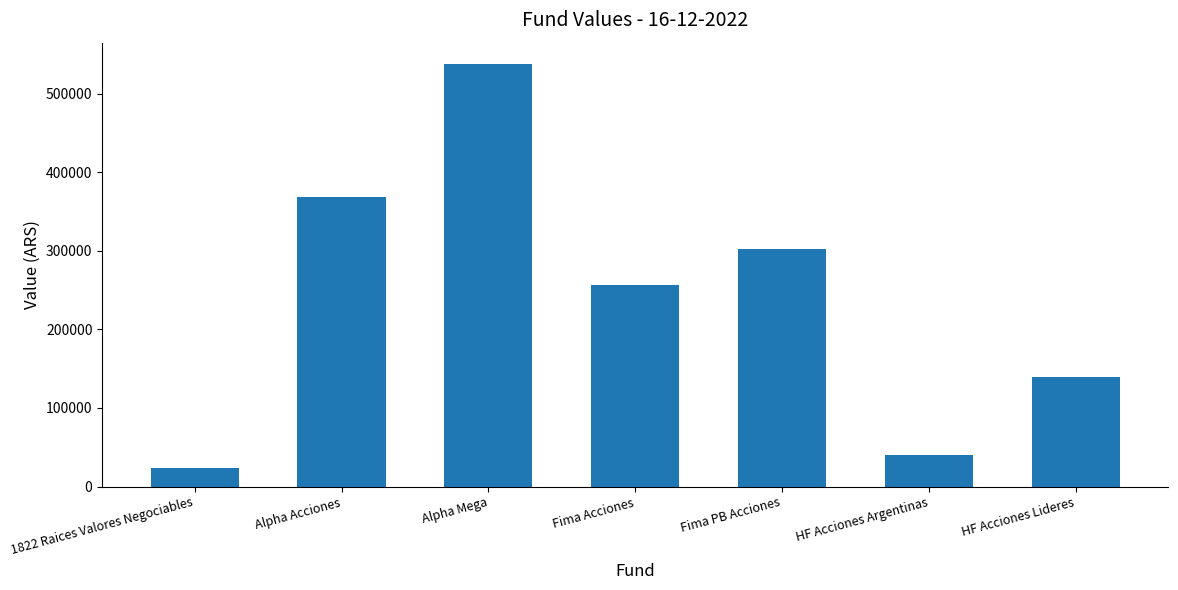

Reading left to right, extract all data points from this chart.

1822 Raices Valores Negociables=24151.9	Alpha Acciones=368703.2	Alpha Mega=537936.0	Fima Acciones=255871.5	Fima PB Acciones=302749.8	HF Acciones Argentinas=40083.0	HF Acciones Lideres=139171.3